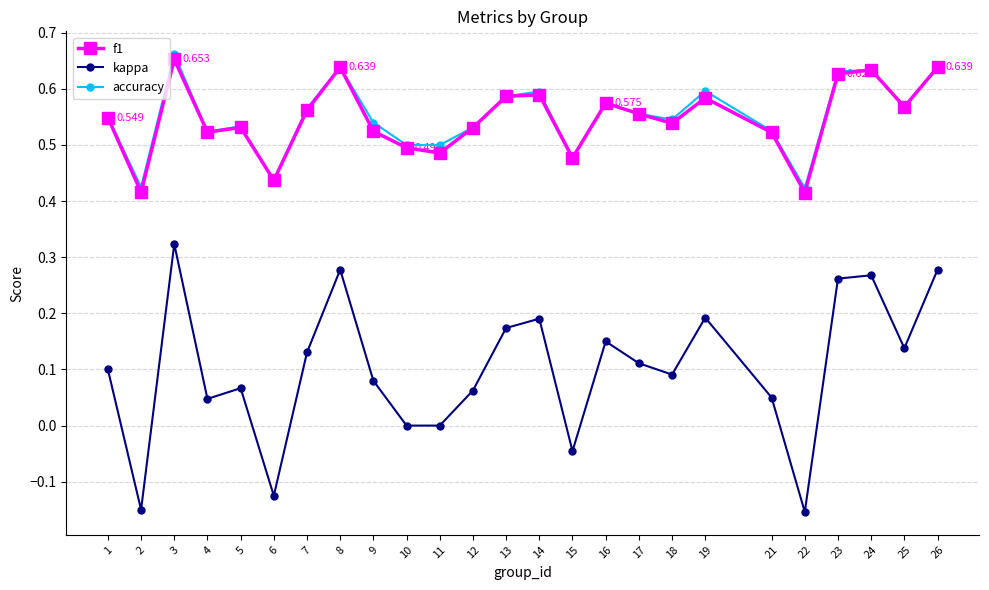

Count the number of data series in this chart.

3